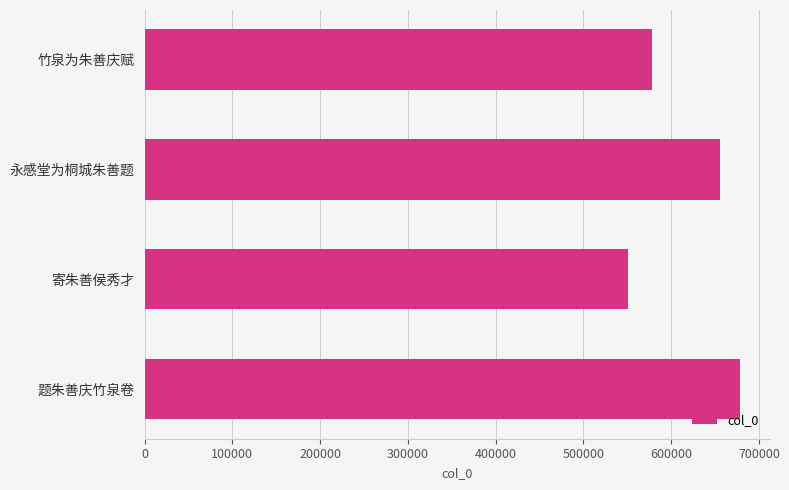

Is it true that the value at 永感堂为桐城朱善题 is 655945?

True